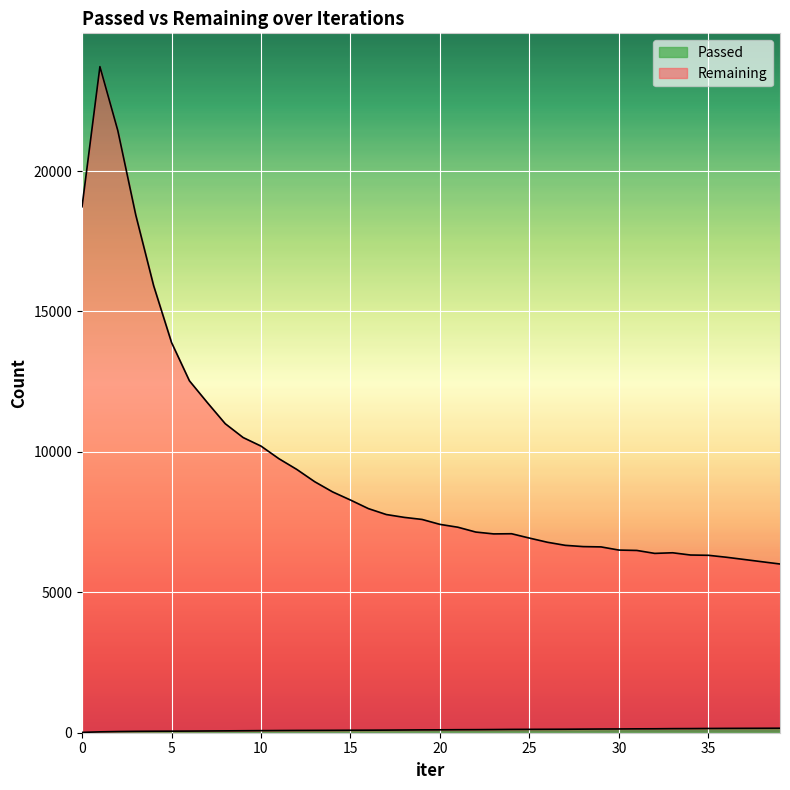

Does the chart display data point markers on the line(s)?

No